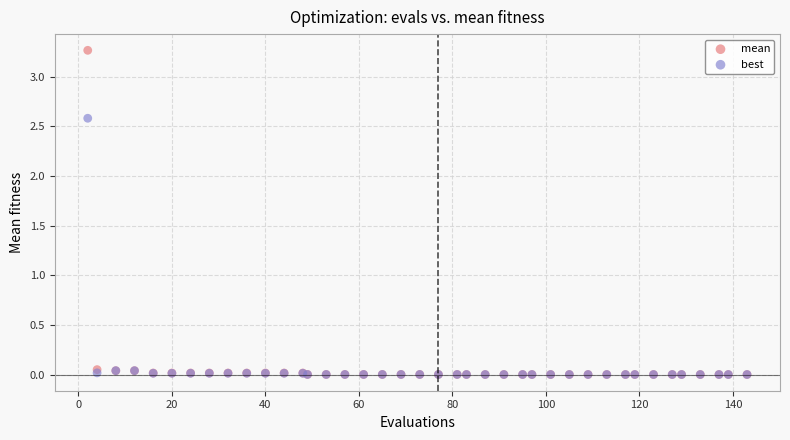

What are all the series names shown in the legend?

mean, best